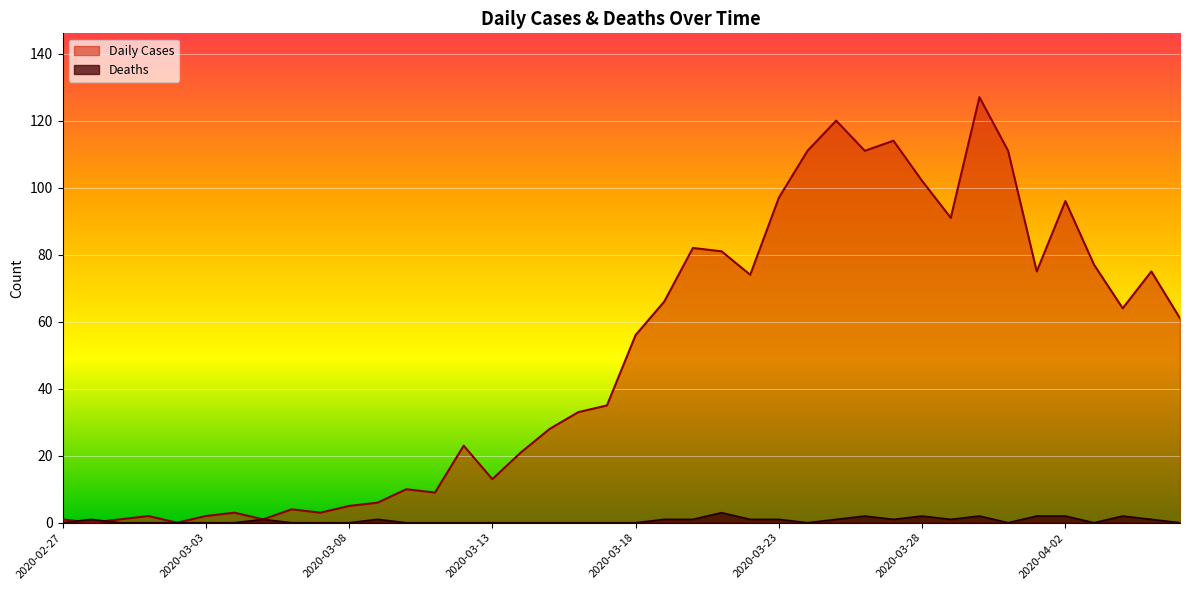

List the series in order of their overall mean, lowest first.

Deaths, Daily Cases